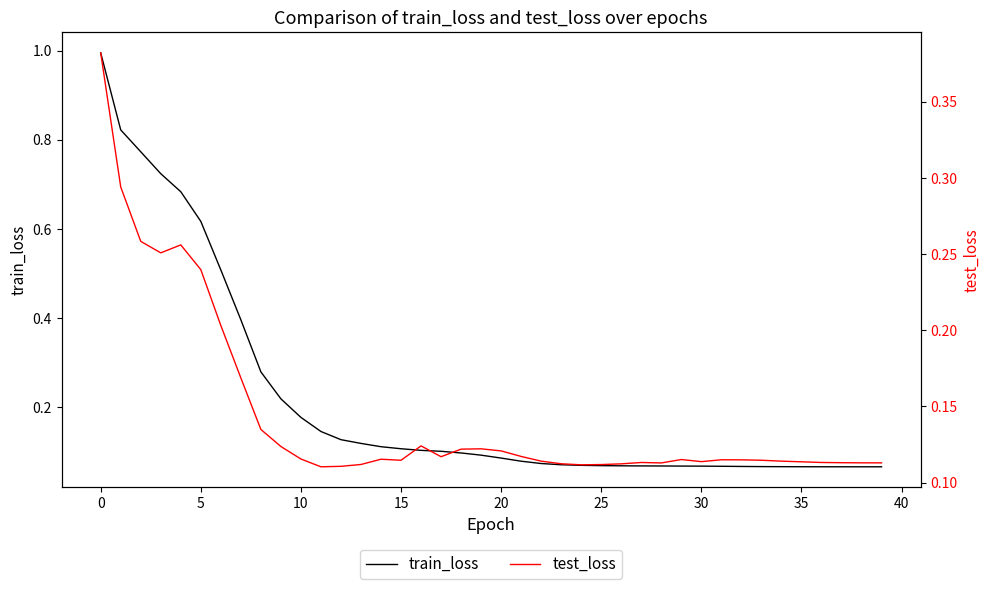

Which series has the widest spread of values?

train_loss